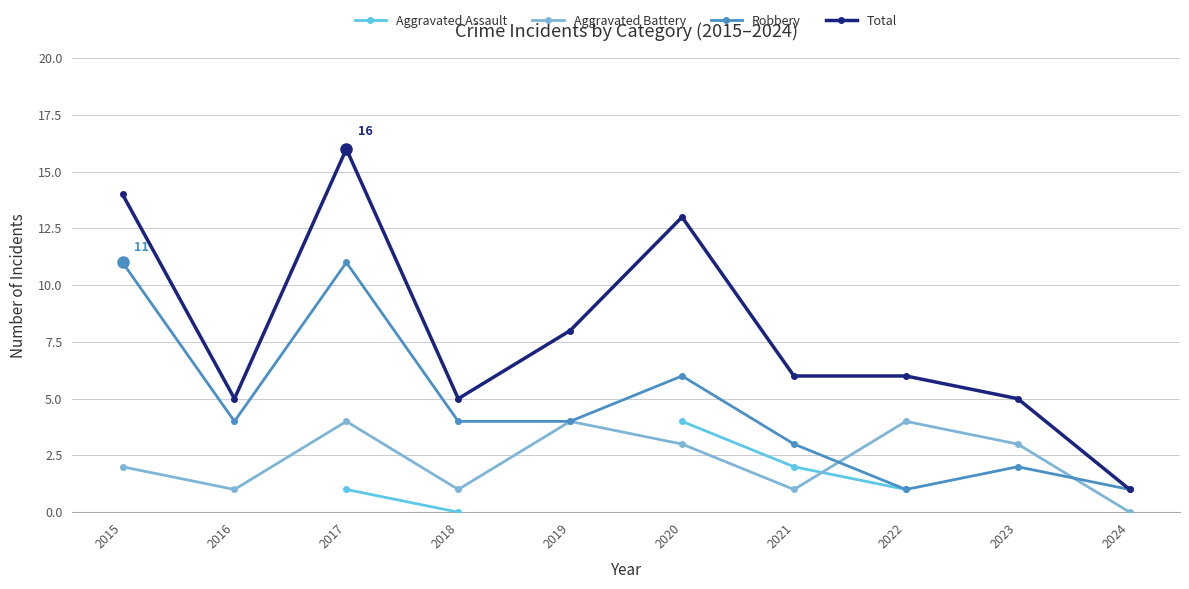

Does the chart have visible grid lines?

Yes